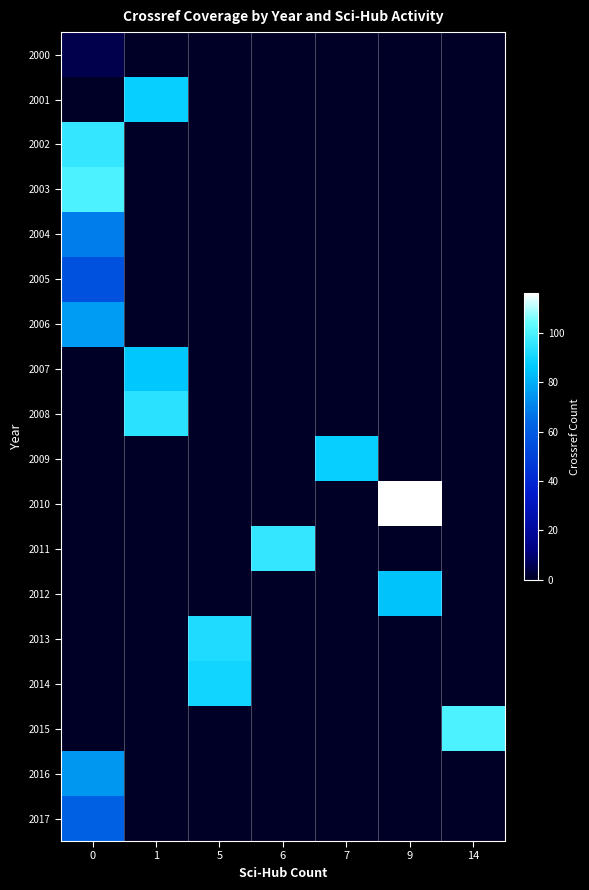

At how many categories does at least one series exceed 110?

1